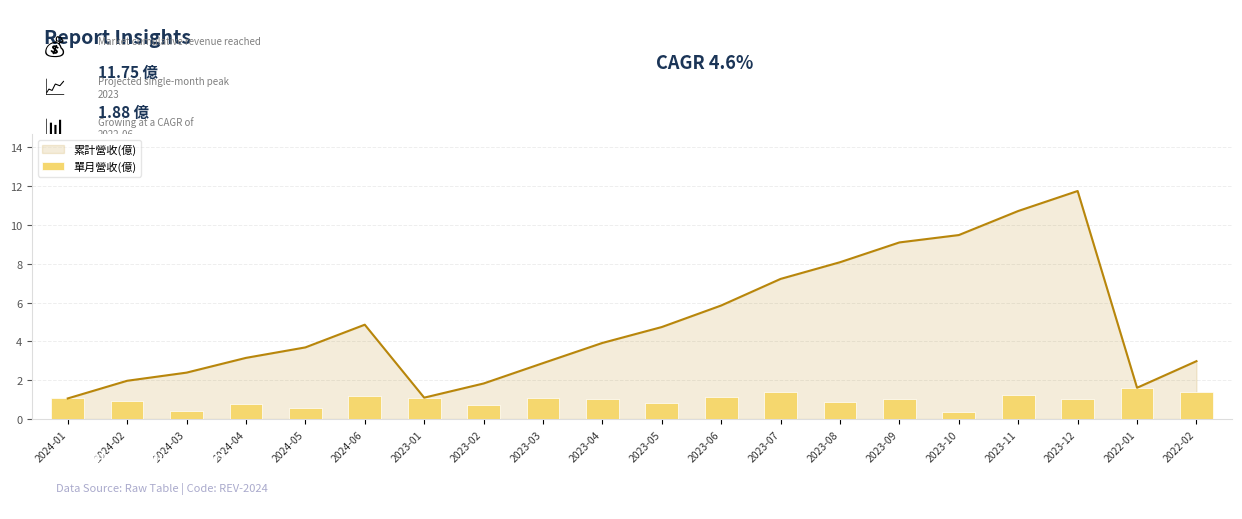

What is the smallest value displayed?

0.4